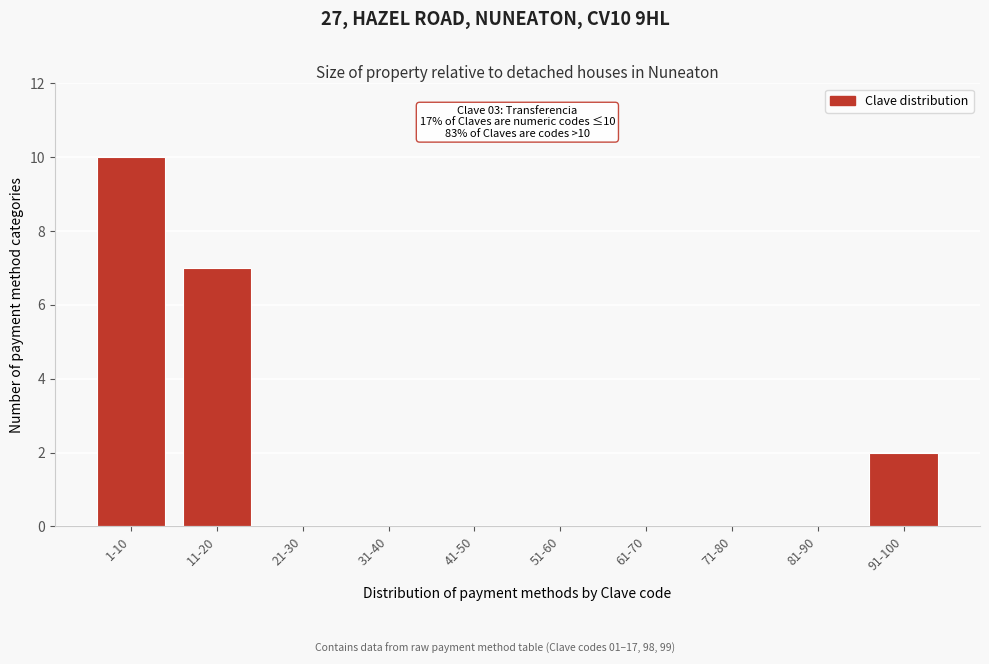

Reading left to right, extract all data points from this chart.

1-10=10	11-20=7	21-30=0	31-40=0	41-50=0	51-60=0	61-70=0	71-80=0	81-90=0	91-100=2